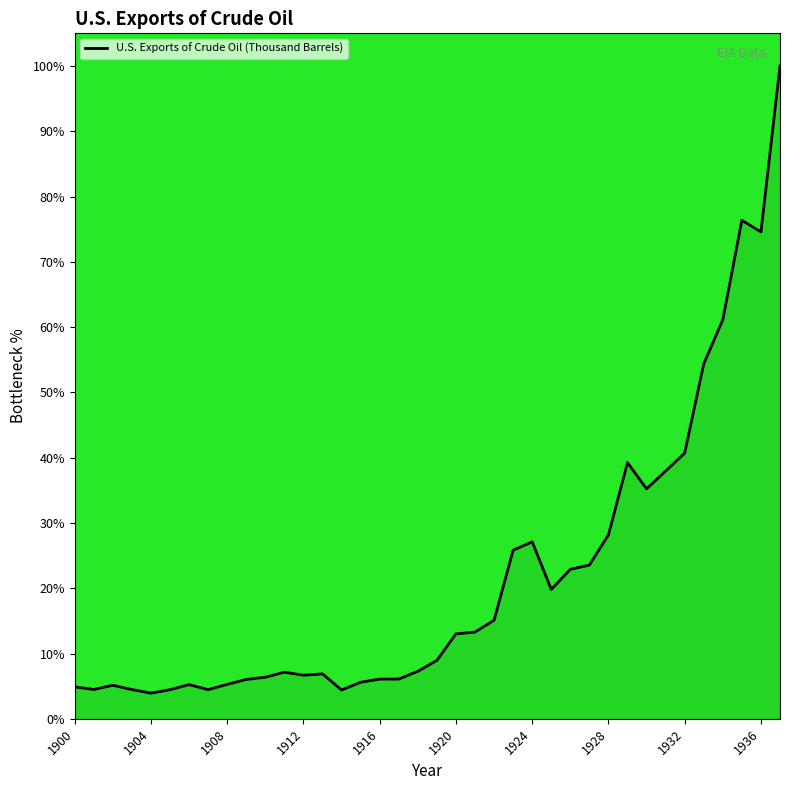

What is the smallest value displayed?

3.9